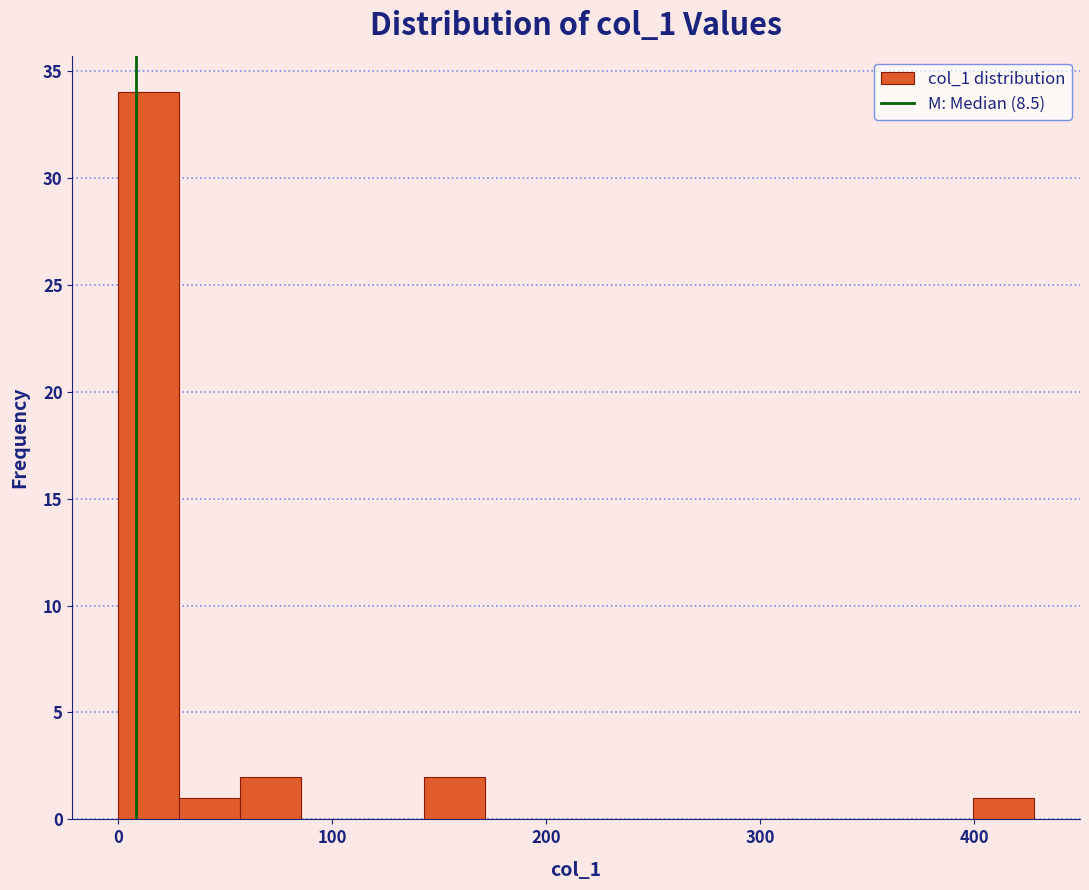

Around what value on the x-axis is the tallest bar? Give the approximate position of its centre, as read against the axis.

10